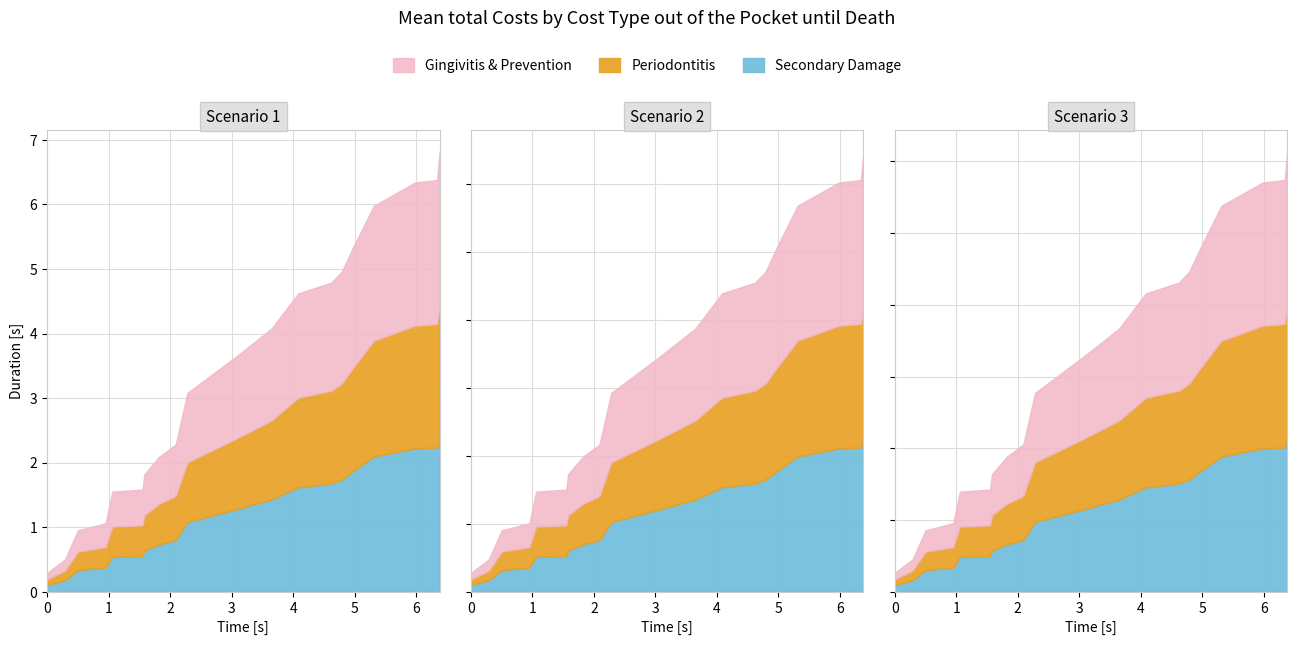

Does the chart have visible grid lines?

Yes